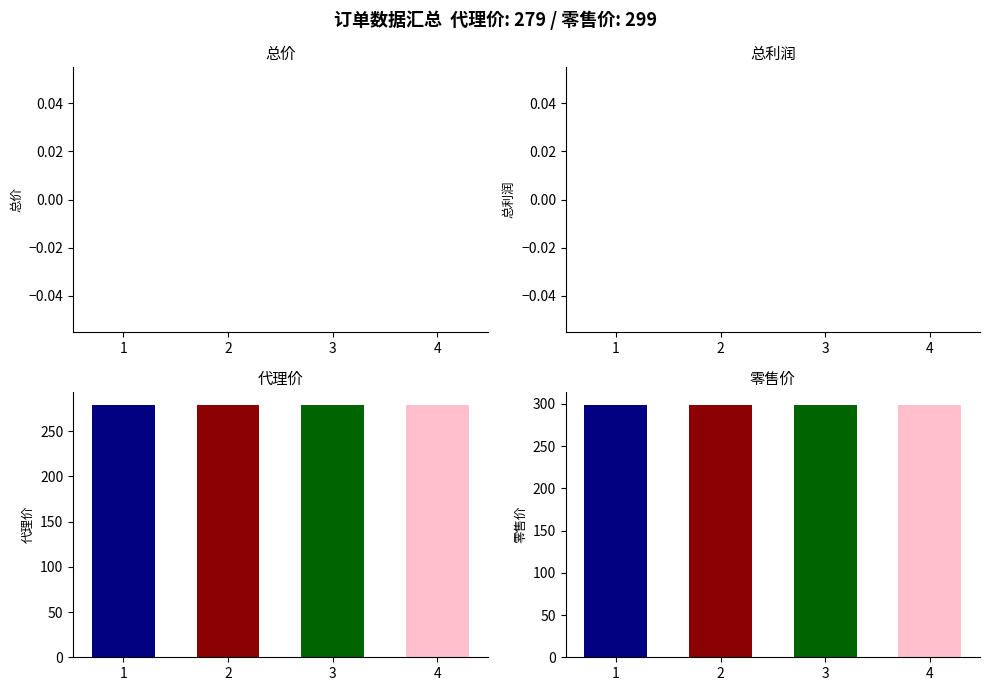

At 3, list the series in order from largest to smallest.

零售价, 代理价, 总价, 总利润